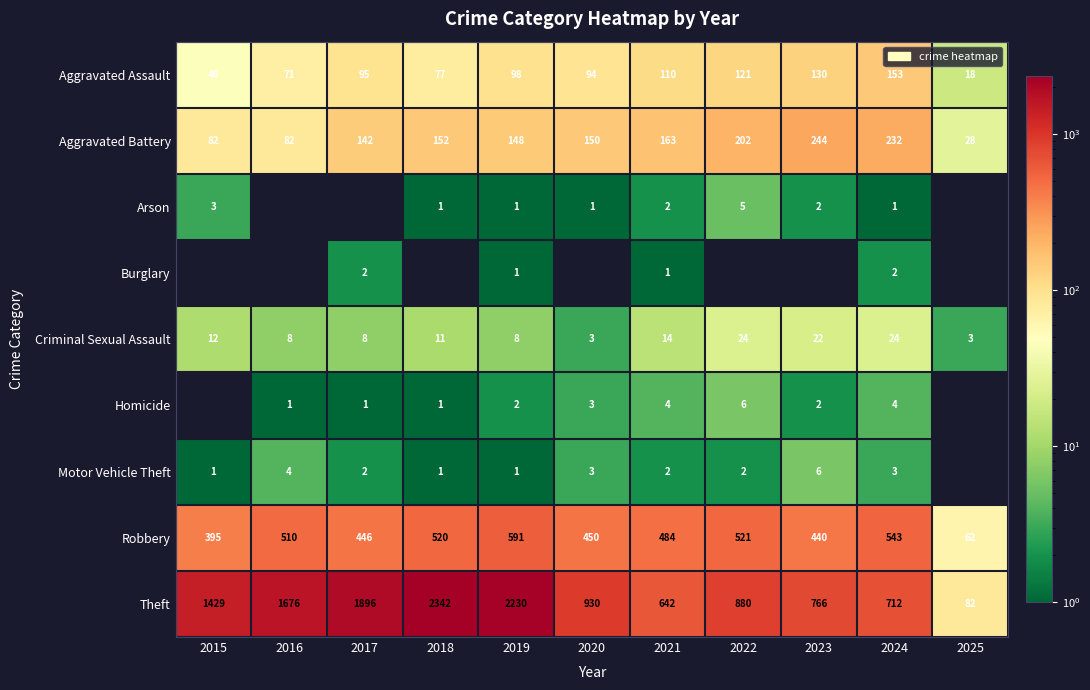

The Robbery series shows 446 at 2017. True or false?

True